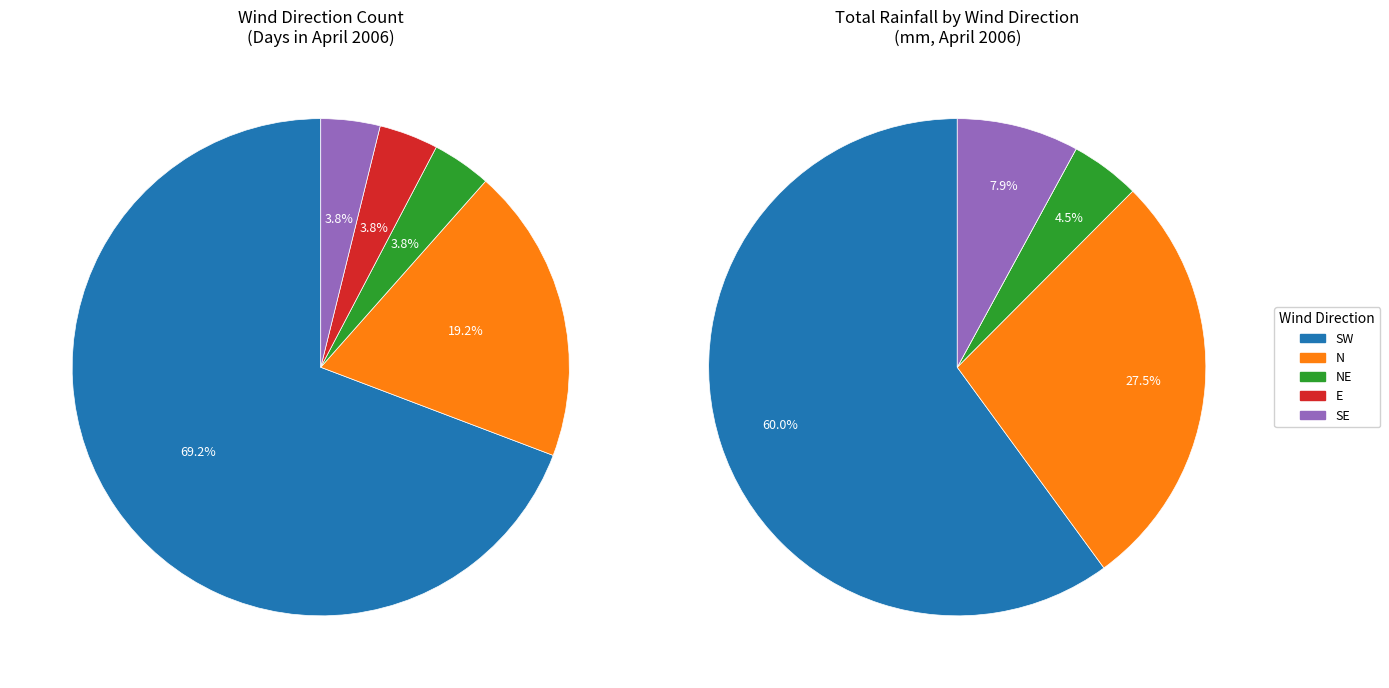

Is there any slice that represents more than half of the pie?

Yes